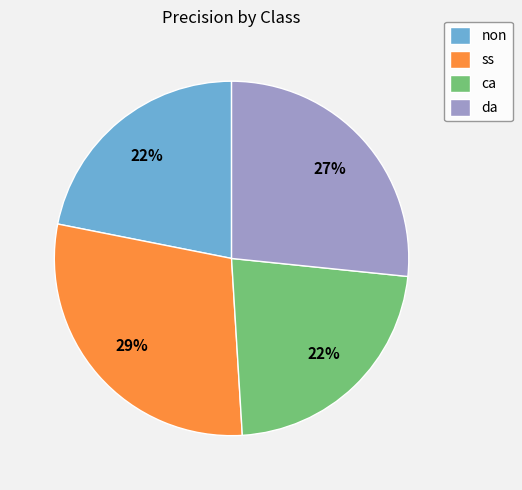

To the nearest percent, what is the average slice percentage?

25%